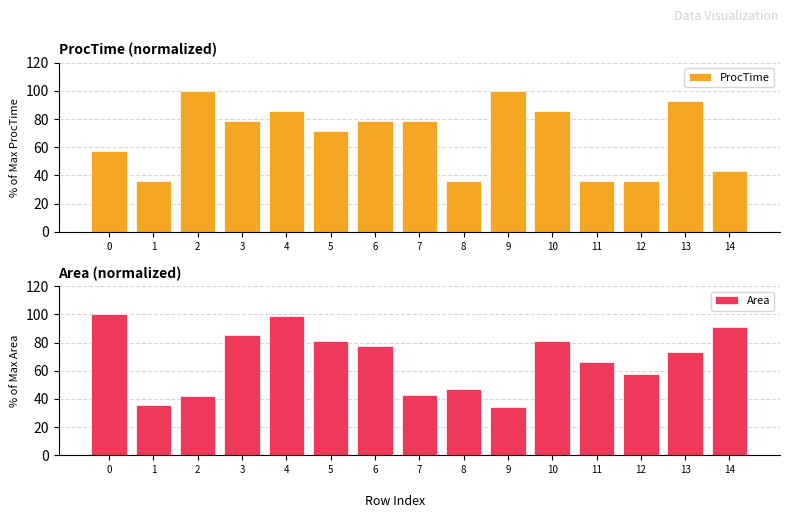

What is the value of the ProcTime bar at the 9th from the left?

35.7